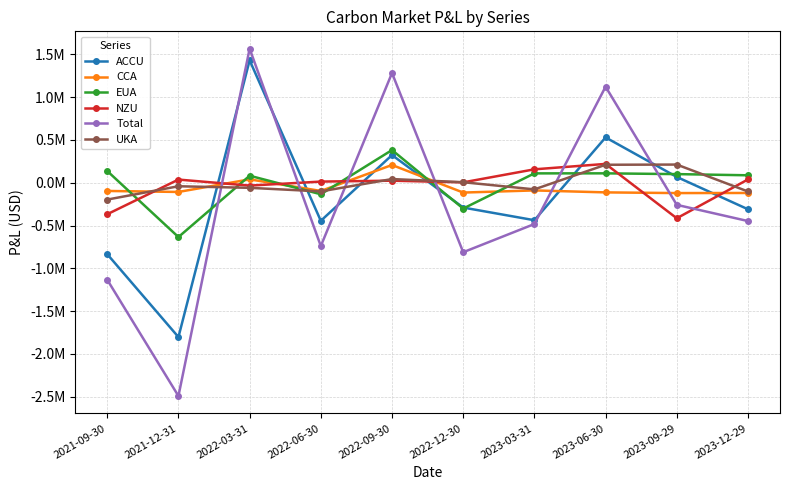

Does the chart have visible grid lines?

Yes